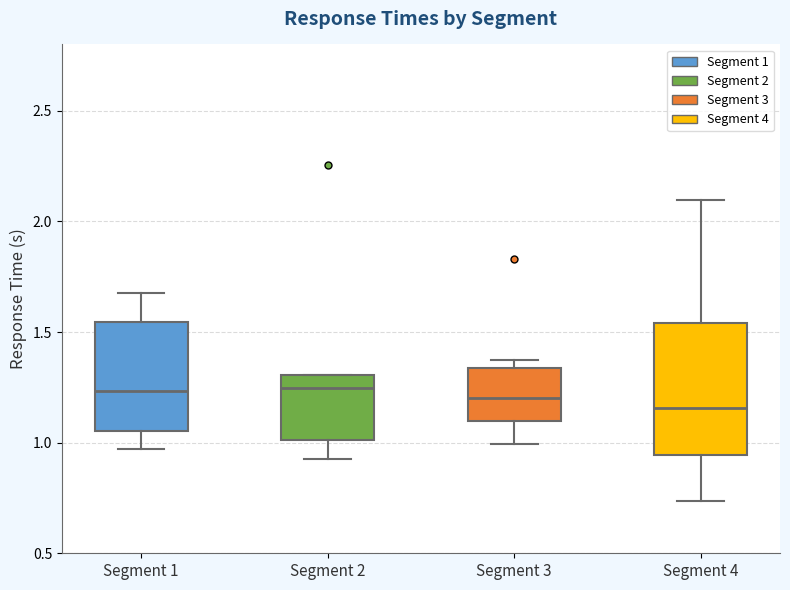

Where does the median line of the box for Segment 1 sit on the y-axis? The values are not printed on the chart, so give them approximately, as read against the axis.

1.25